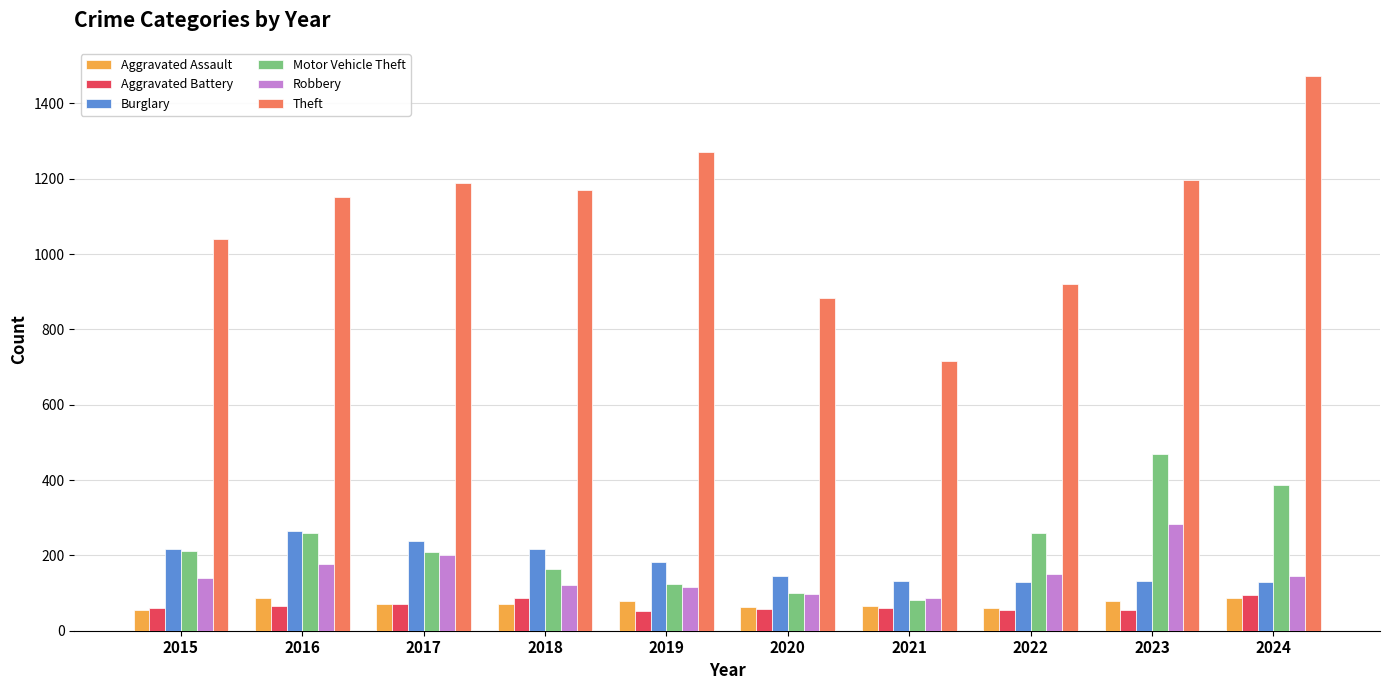

Which series has the largest total across all categories?

Theft